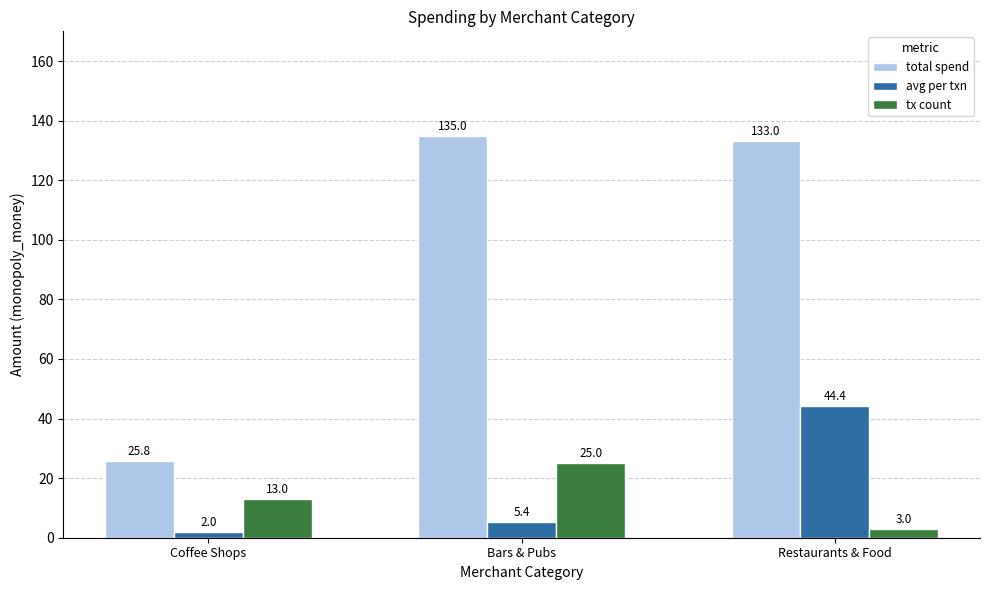

What is the greatest value displayed?

135.0